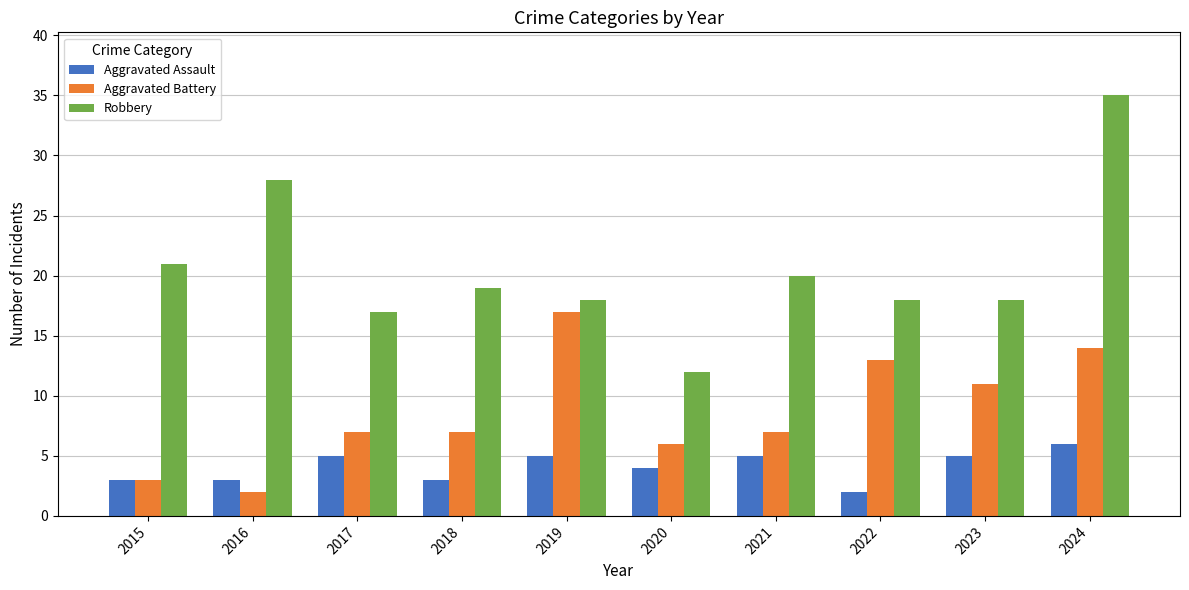

At how many categories does at least one series exceed 30?

1